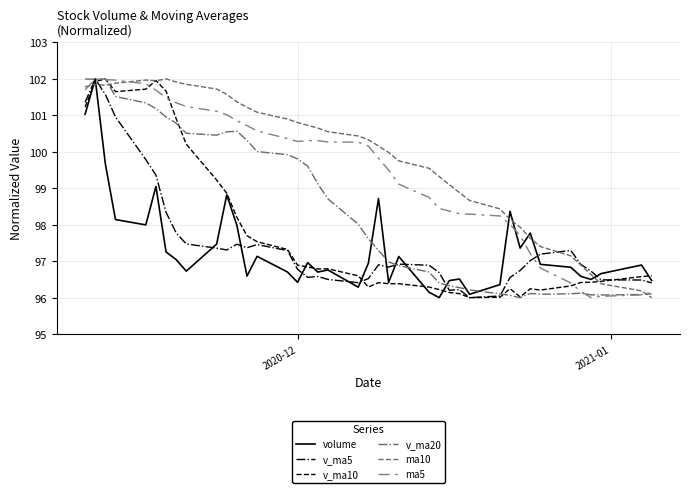

What is the sum of all ma10 values?

3992.6